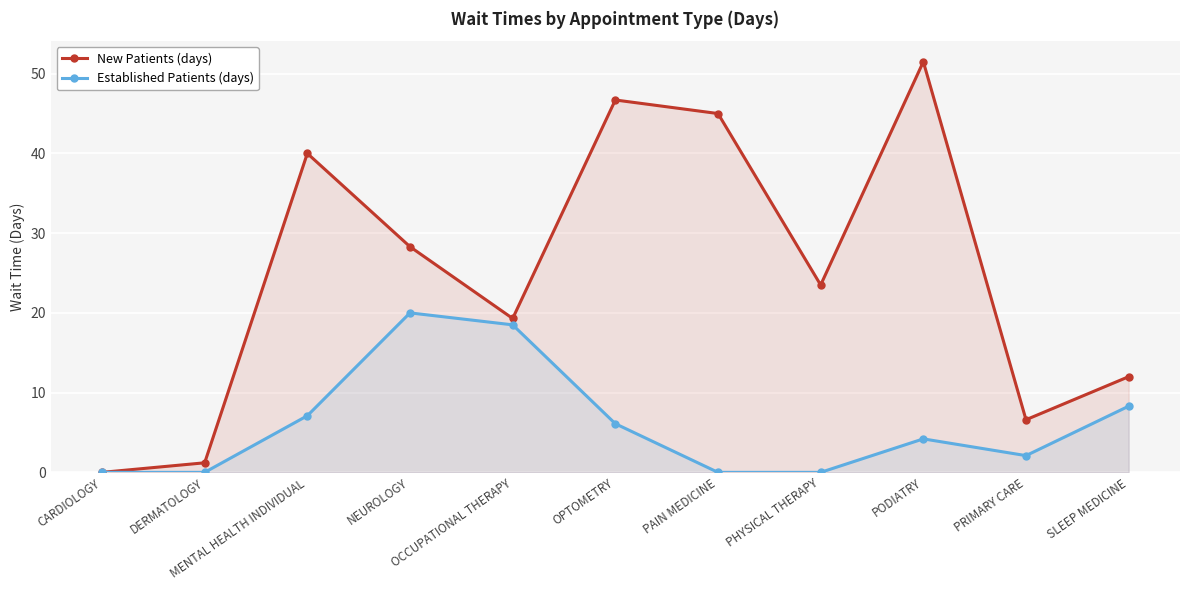

What is the approximate value of Established Patients (days) at PODIATRY?

4.2